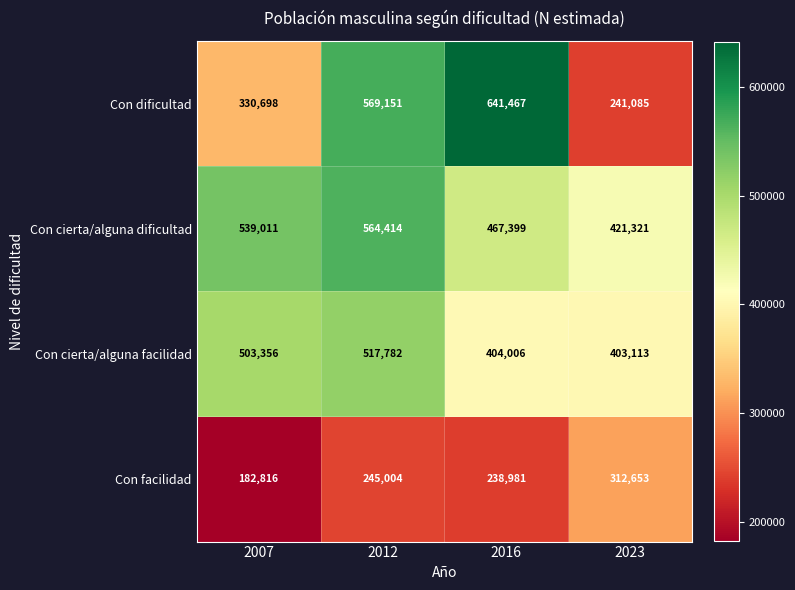

Reading right to left, what are all the values shown in this chart?

Con dificultad: 2023=241085	2016=641467	2012=569151	2007=330698
Con cierta/alguna dificultad: 2023=421321	2016=467399	2012=564414	2007=539011
Con cierta/alguna facilidad: 2023=403113	2016=404006	2012=517782	2007=503356
Con facilidad: 2023=312653	2016=238981	2012=245004	2007=182816